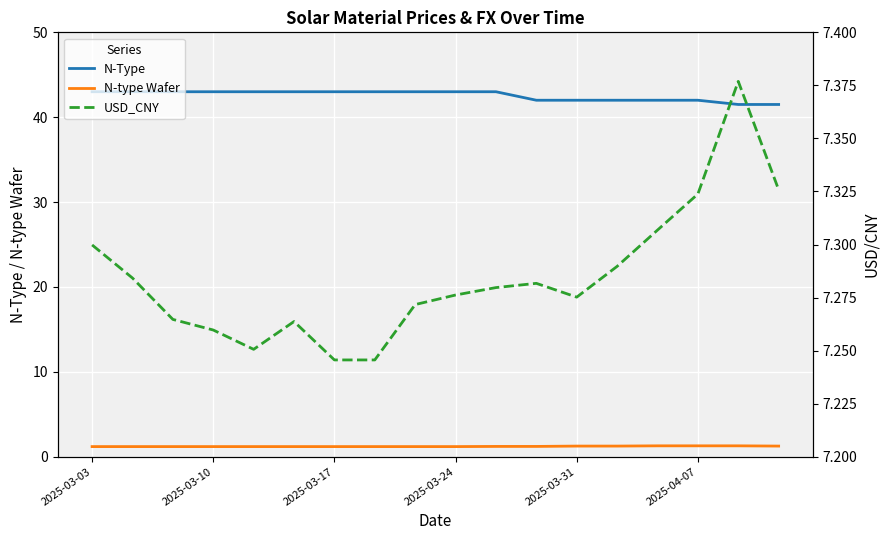

How many data points in N-Type are less than 43?

7